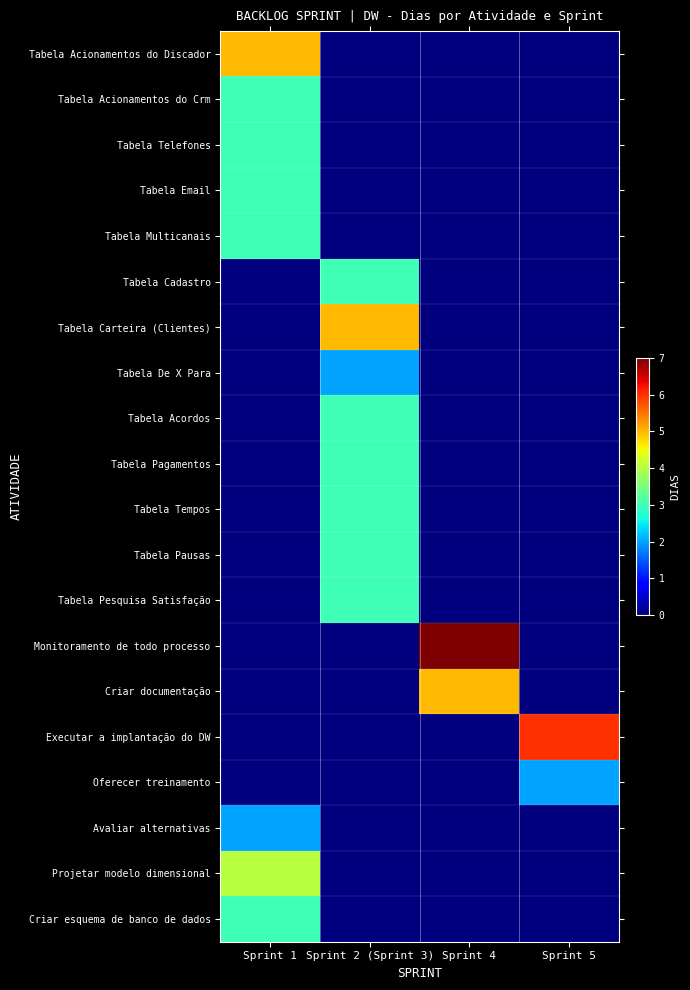

Which series changed the most between Sprint 2 (Sprint 3) and Sprint 4?

Monitoramento de todo processo